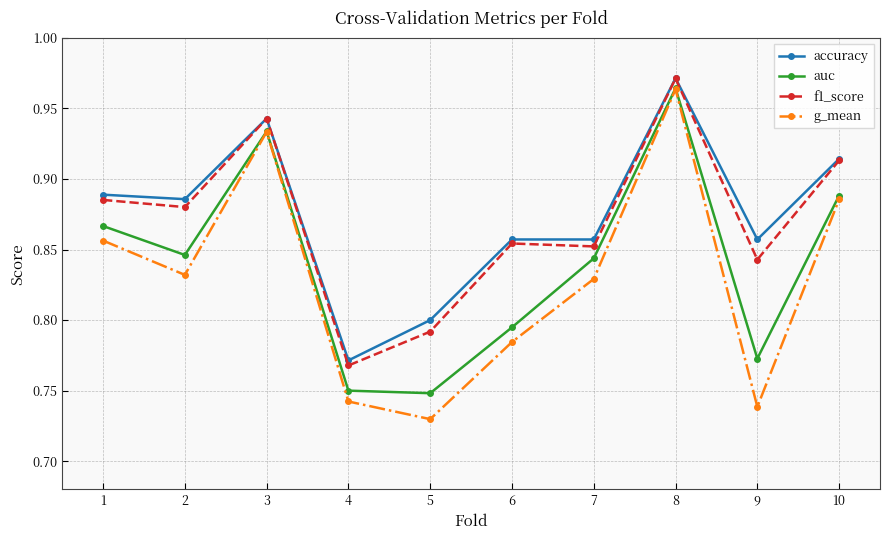

True or false: g_mean has more than 2 points higher than both neighbors.

False